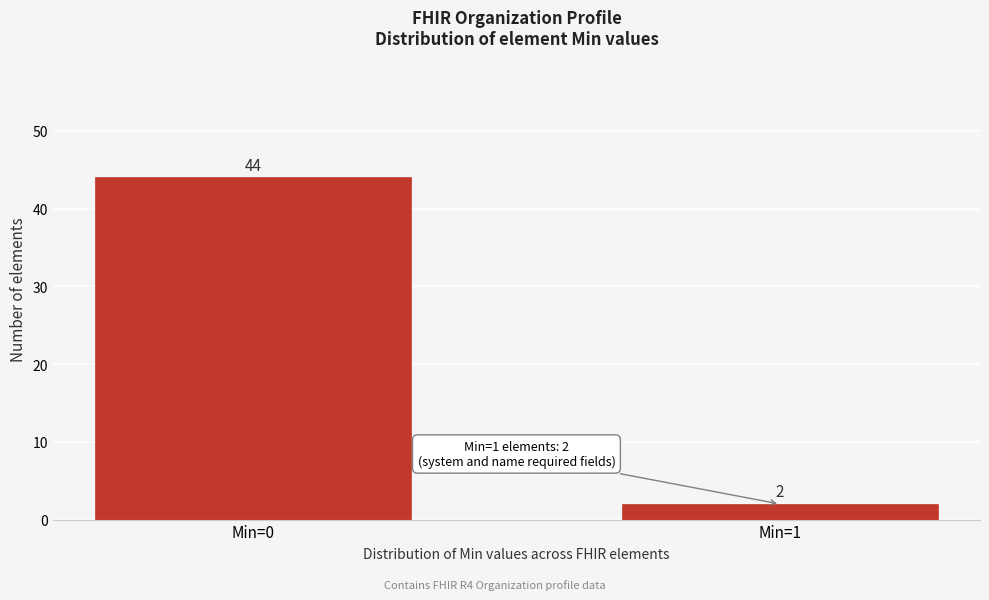

Reading left to right, list all the values displayed in this chart.

Min=0=44	Min=1=2